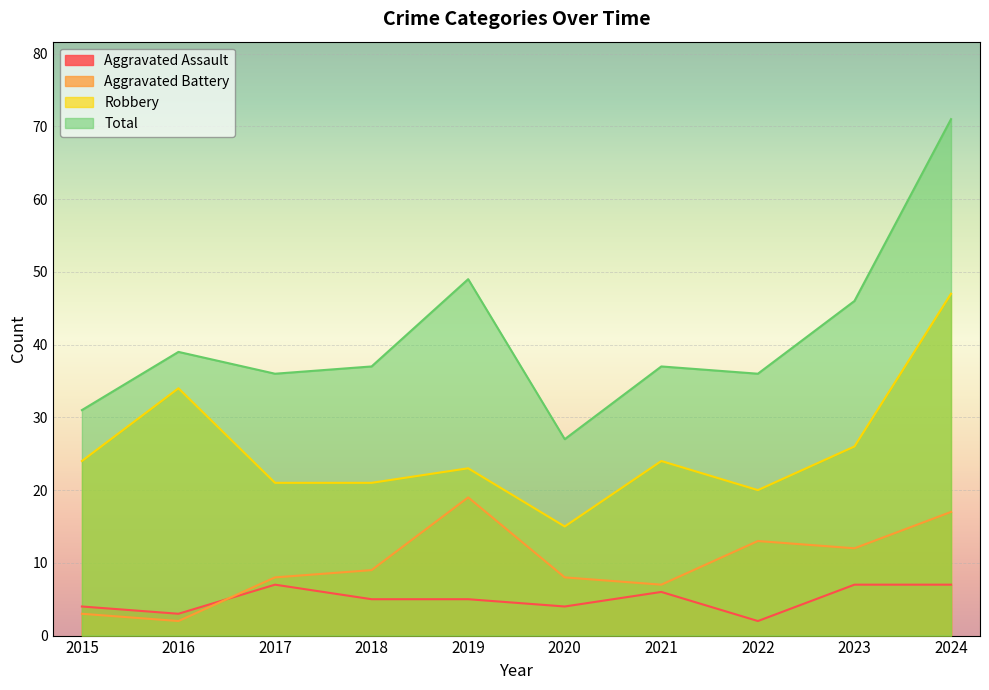

At which category is the sum across all series the highest?

2024